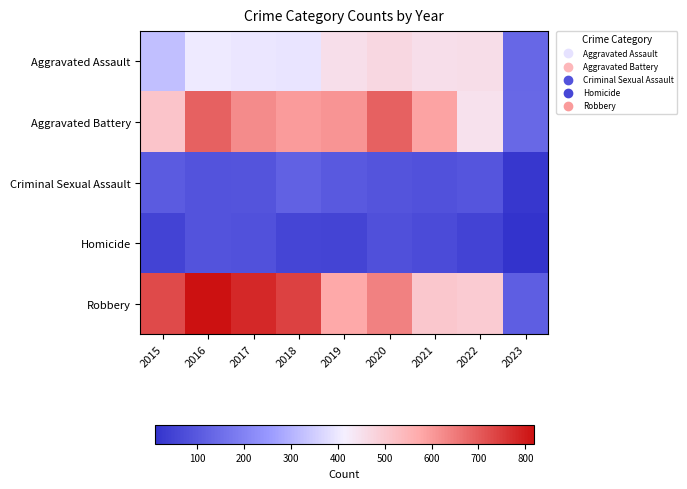

Which label corresponds to the largest value in the chart?

2016